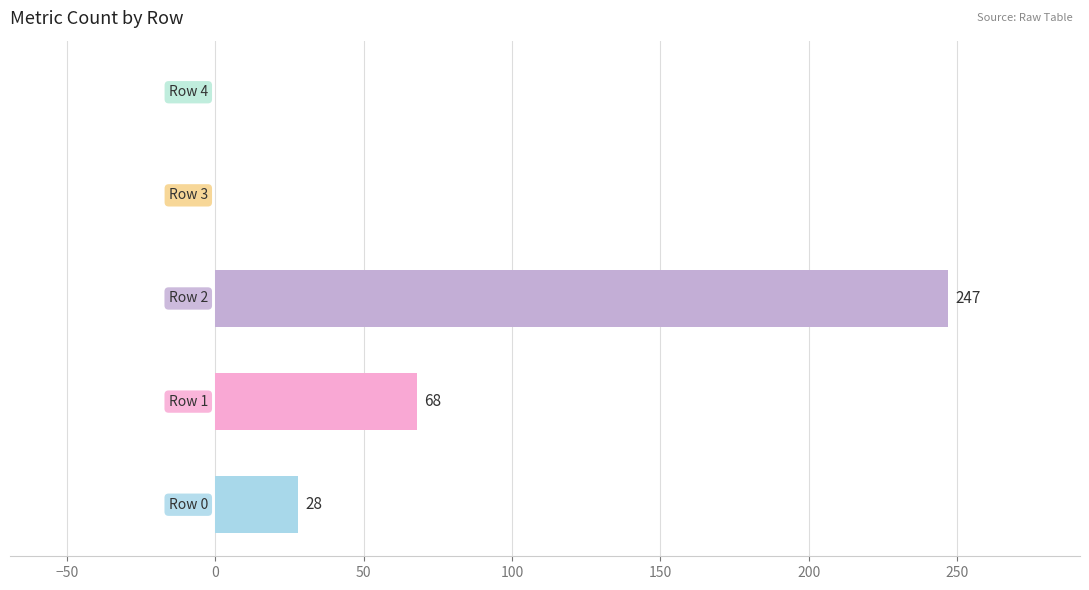

How many values are between 0 and 68?

4